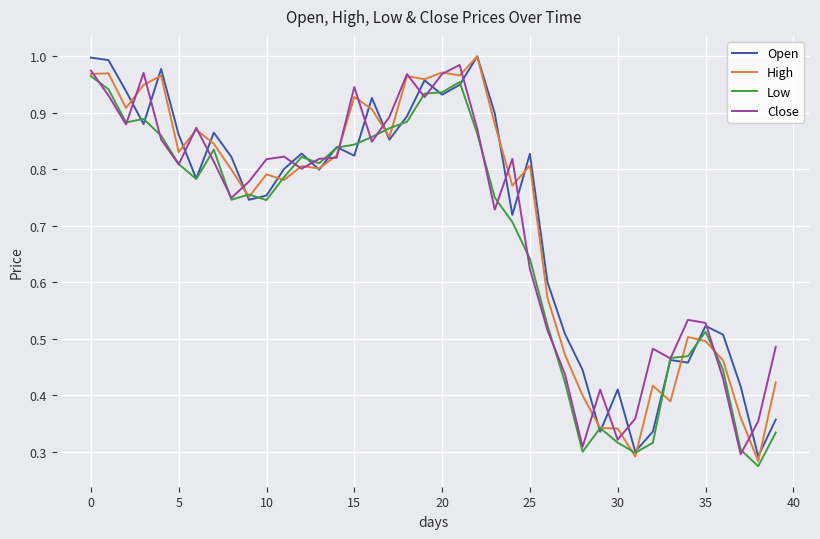

Count the number of data series in this chart.

4